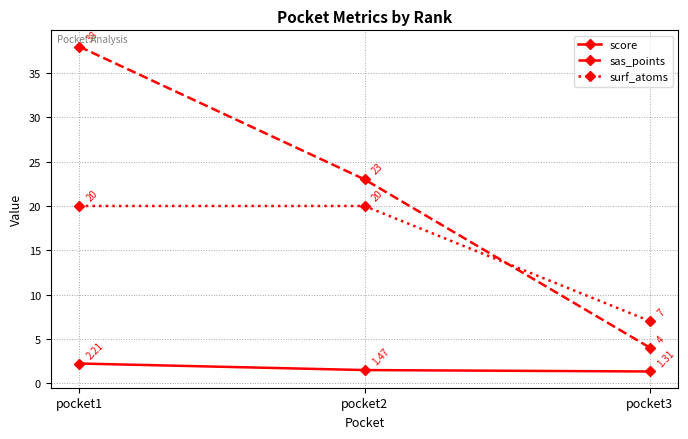

What is the value of the sas_points point at the 3rd from the left?

4.0